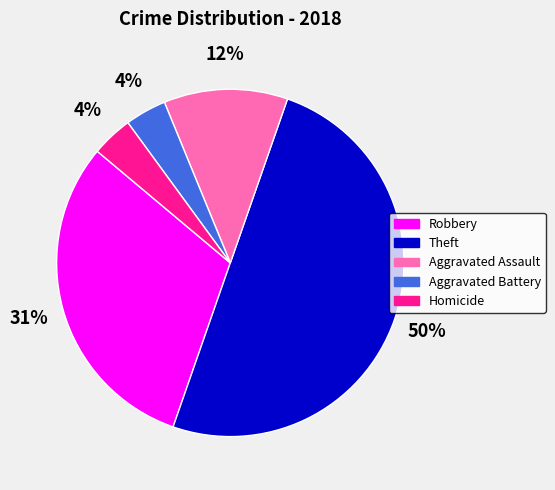

To the nearest percent, what is the average slice percentage?

20%